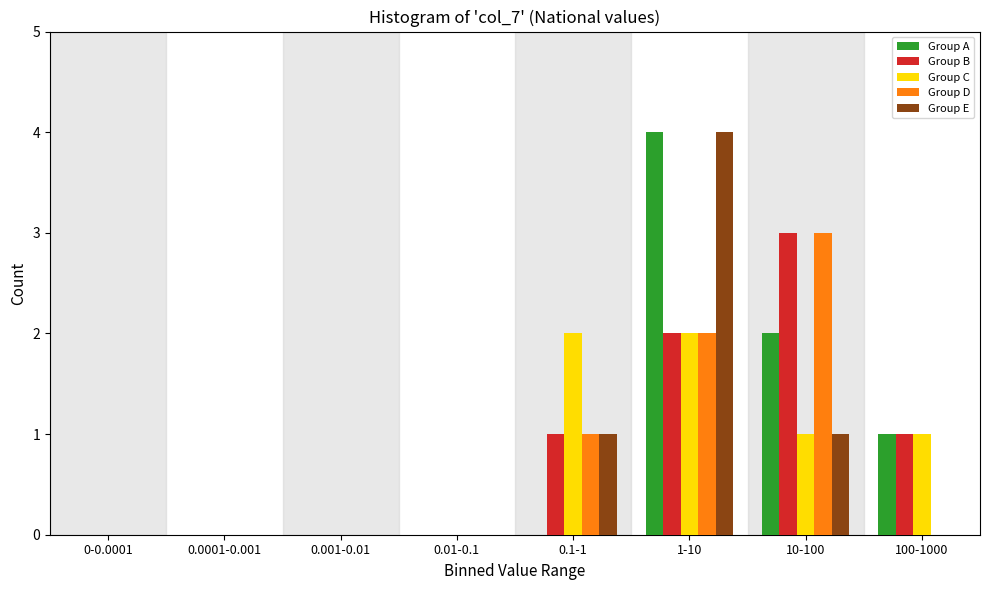

What is the highest value of the Group B series?

3